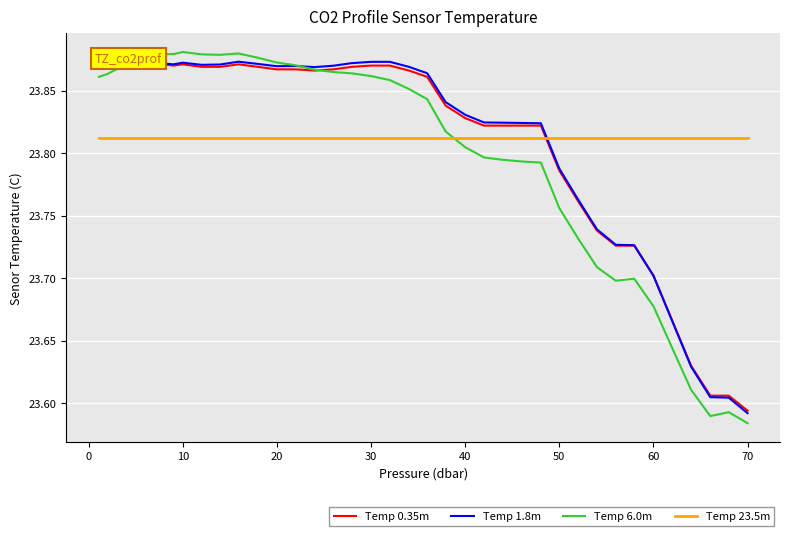

Reading left to right, extract all data points from this chart.

Temp 0.35m: 23.9	23.9	23.9	23.9	23.9	23.9	23.9	23.9	23.9	23.9	23.9	23.9	23.9	23.9	23.9	23.9	23.9	23.9	23.9	23.9	23.9	23.9	23.9	23.8	23.8	23.8	23.8	23.8	23.8	23.8	23.8	23.7	23.7	23.7	23.7	23.7	23.6	23.6	23.6	23.6
Temp 1.8m: 23.9	23.9	23.9	23.9	23.9	23.9	23.9	23.9	23.9	23.9	23.9	23.9	23.9	23.9	23.9	23.9	23.9	23.9	23.9	23.9	23.9	23.9	23.9	23.8	23.8	23.8	23.8	23.8	23.8	23.8	23.8	23.7	23.7	23.7	23.7	23.7	23.6	23.6	23.6	23.6
Temp 6.0m: 23.9	23.9	23.9	23.9	23.9	23.9	23.9	23.9	23.9	23.9	23.9	23.9	23.9	23.9	23.9	23.9	23.9	23.9	23.9	23.9	23.9	23.9	23.8	23.8	23.8	23.8	23.8	23.8	23.8	23.8	23.7	23.7	23.7	23.7	23.7	23.6	23.6	23.6	23.6	23.6
Temp 23.5m: 23.8	23.8	23.8	23.8	23.8	23.8	23.8	23.8	23.8	23.8	23.8	23.8	23.8	23.8	23.8	23.8	23.8	23.8	23.8	23.8	23.8	23.8	23.8	23.8	23.8	23.8	23.8	23.8	23.8	23.8	23.8	23.8	23.8	23.8	23.8	23.8	23.8	23.8	23.8	23.8